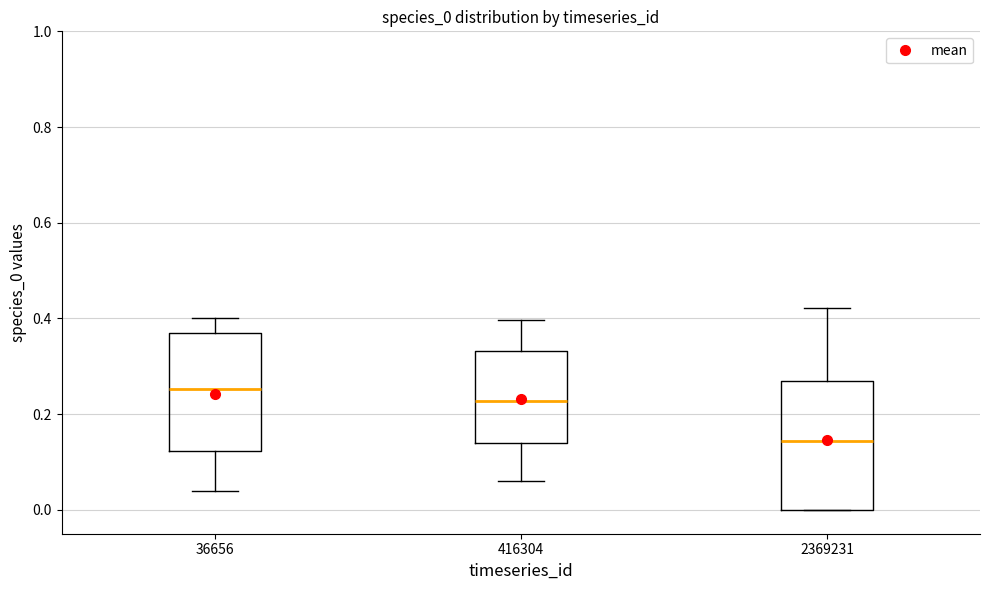

Which box has the highest median line?

36656